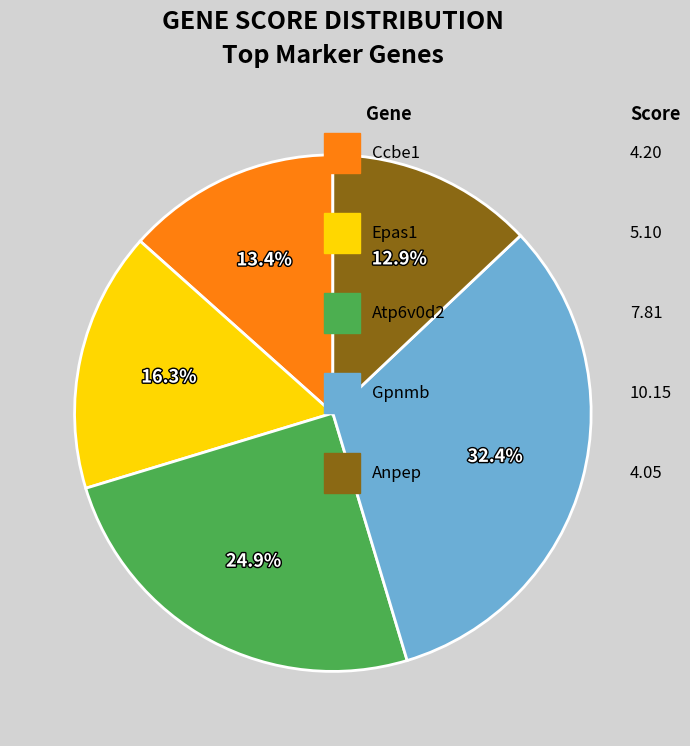

Is there a majority slice in this chart?

No